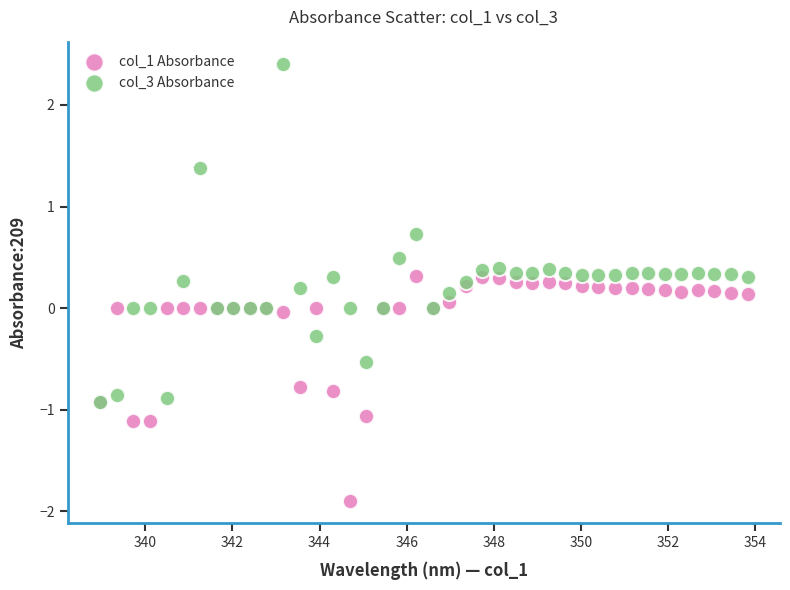

Which series has the widest spread of Y values?

col_3 Absorbance